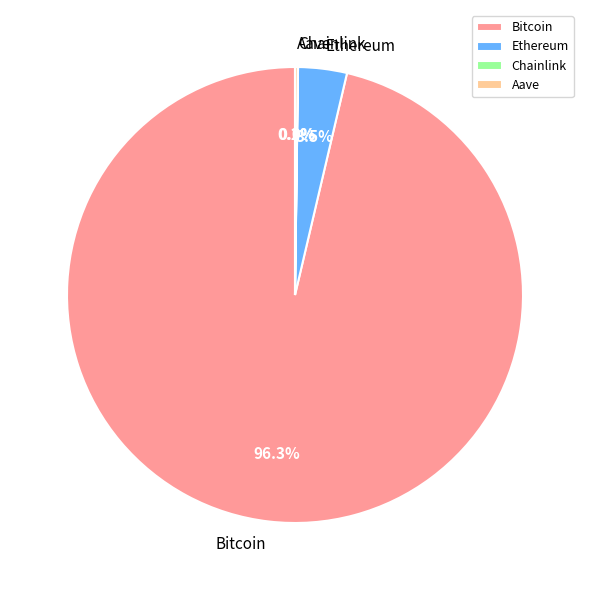

Which category has the biggest portion of the pie?

Bitcoin